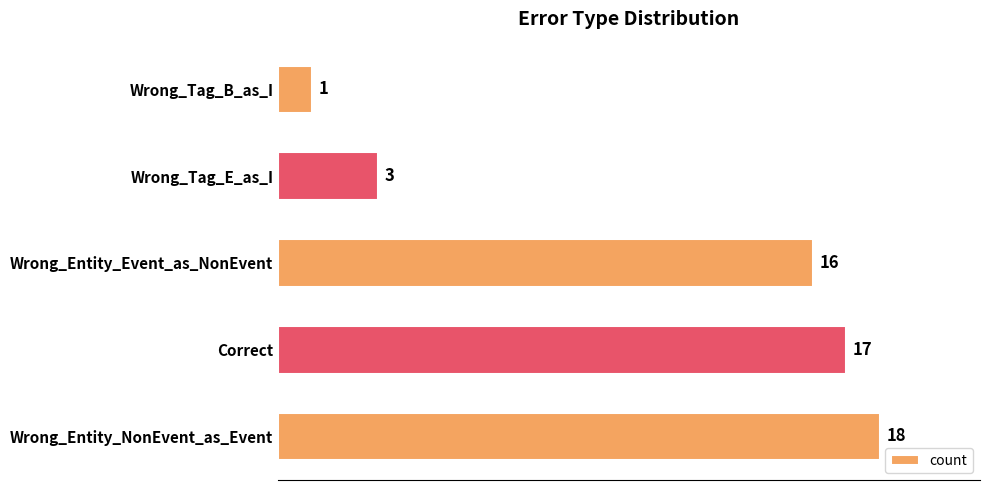

What is the difference between the maximum and minimum values?

17